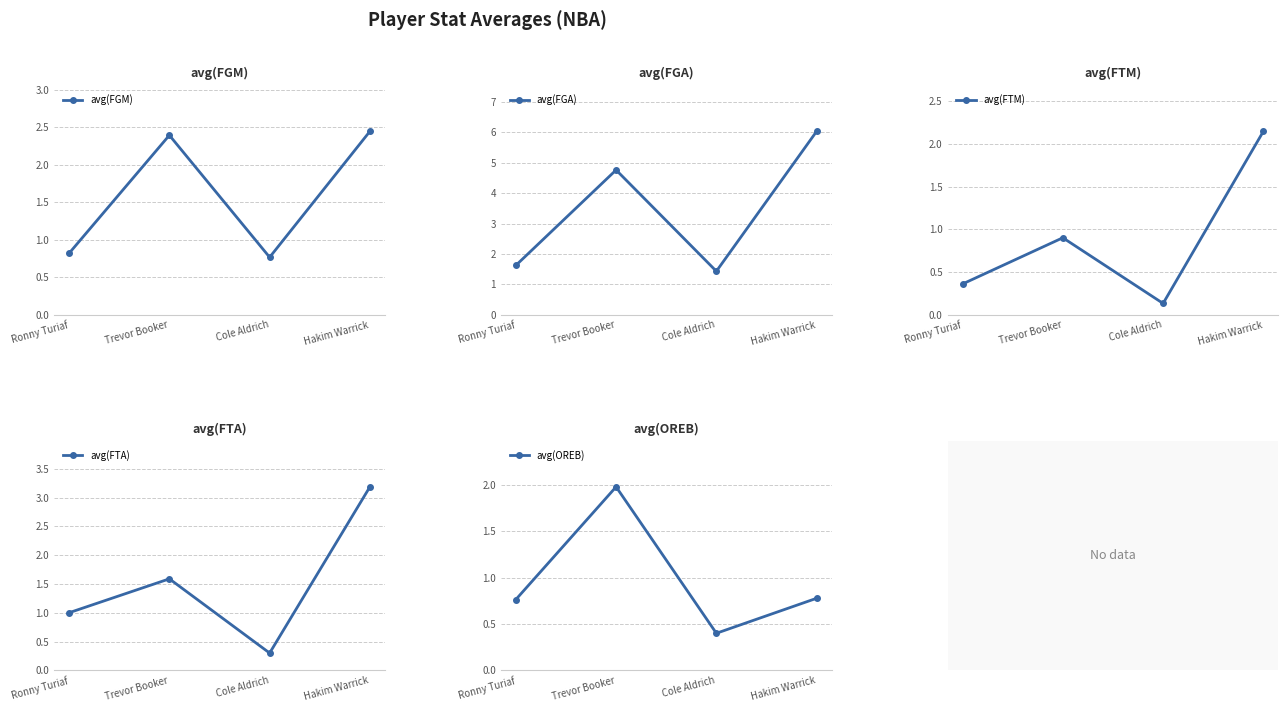

Reading left to right, extract all data points from this chart.

avg(FGM): 0.8	2.4	0.8	2.4
avg(FGA): 1.6	4.8	1.4	6.0
avg(FTM): 0.4	0.9	0.1	2.1
avg(FTA): 1.0	1.6	0.3	3.2
avg(OREB): 0.8	2.0	0.4	0.8